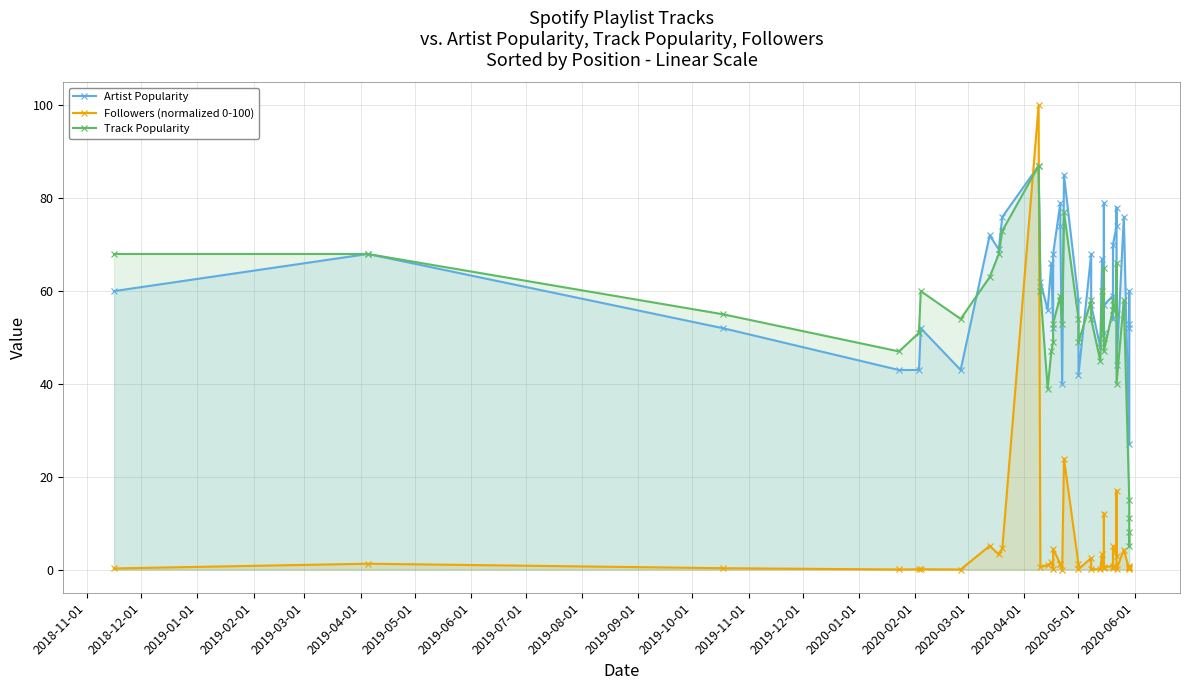

True or false: Track Popularity has more than 1 points higher than both neighbors.

True